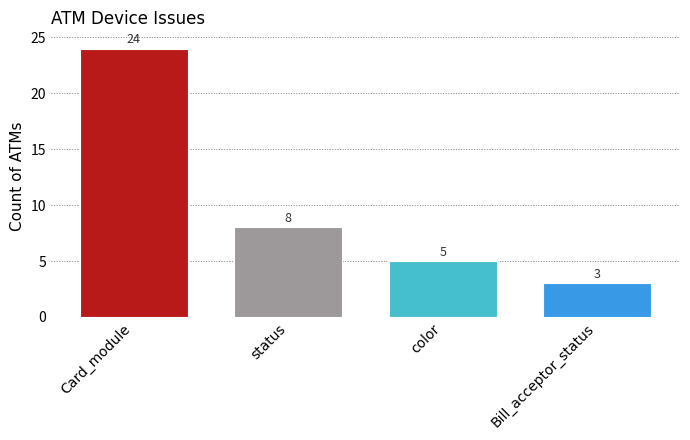

Does the chart contain any negative values?

No